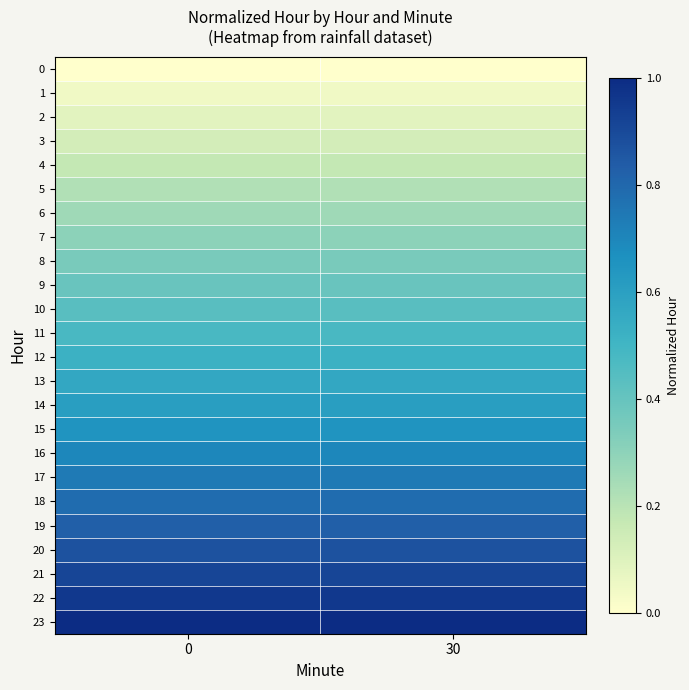

What is the difference between the highest and lowest values at 0?

1.0